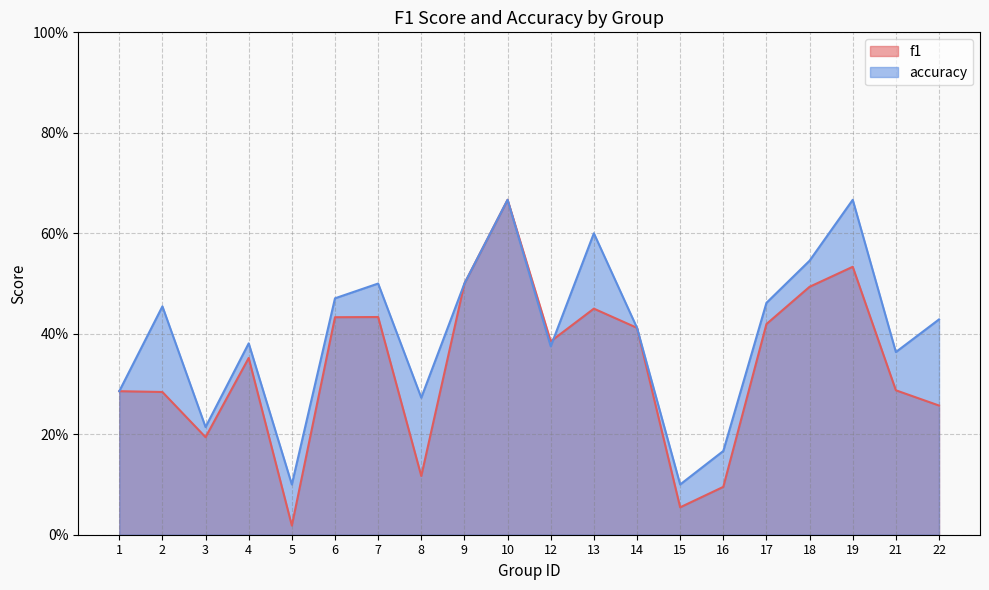

The value of accuracy at 5 is 0.0. True or false?

False